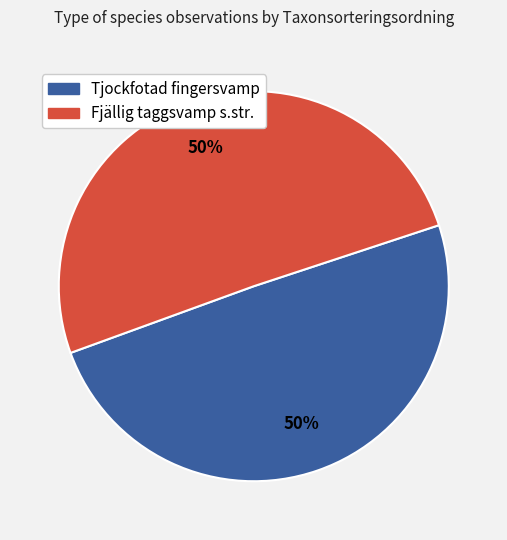

Count the number of slices in the pie.

2